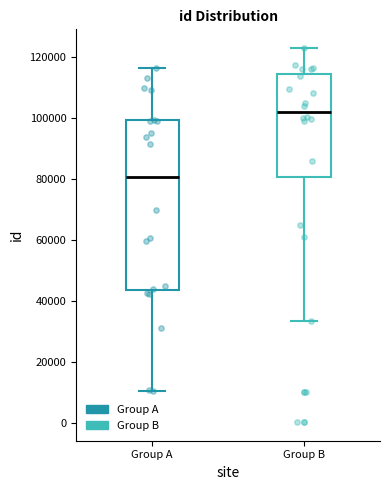

Where is the upper edge of the box for Group B on the y-axis? The values are not printed on the chart, so give them approximately, as read against the axis.

114000